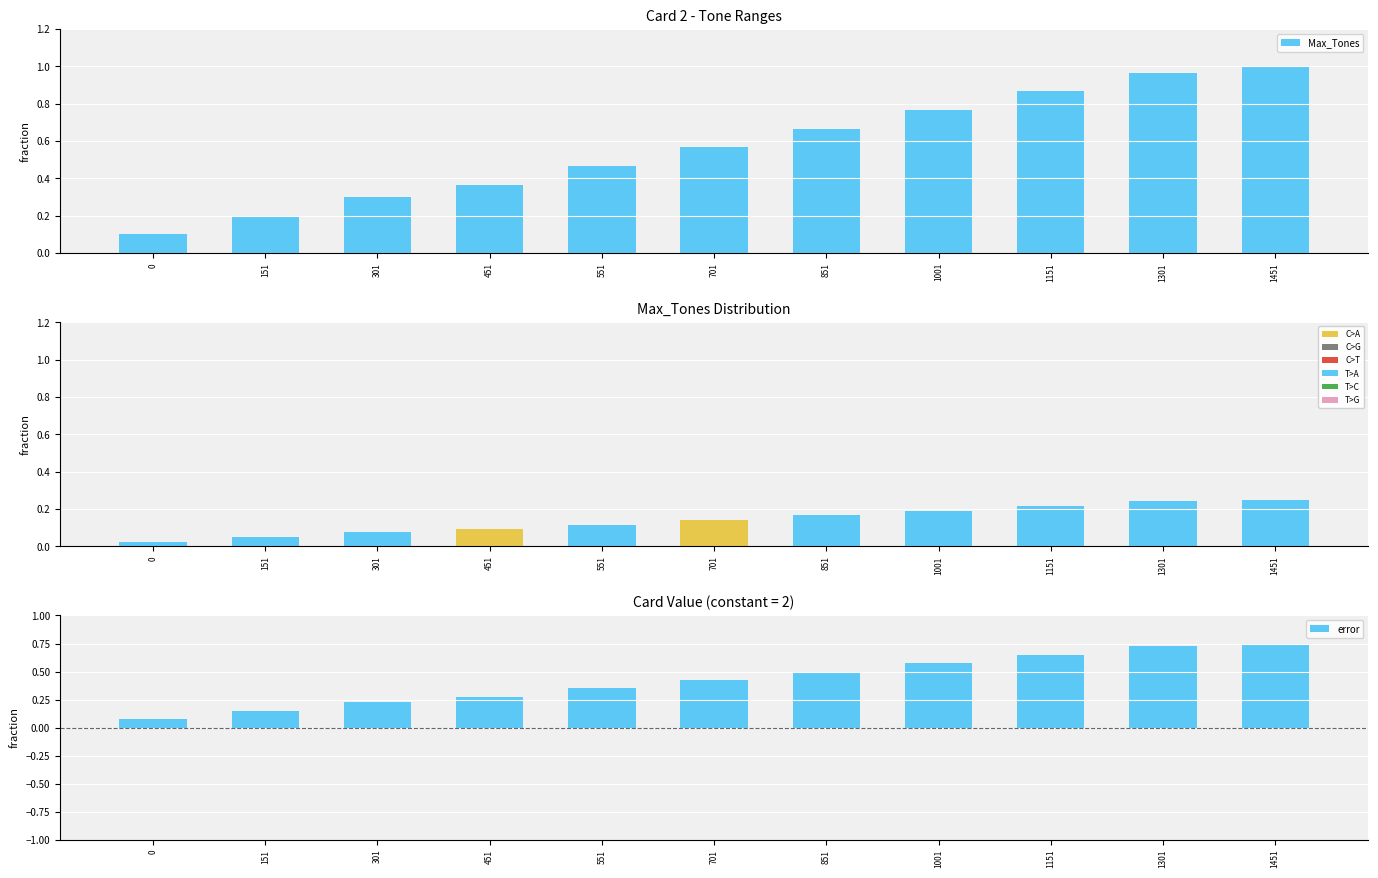

The value of error at 1001 is 0.6. True or false?

True